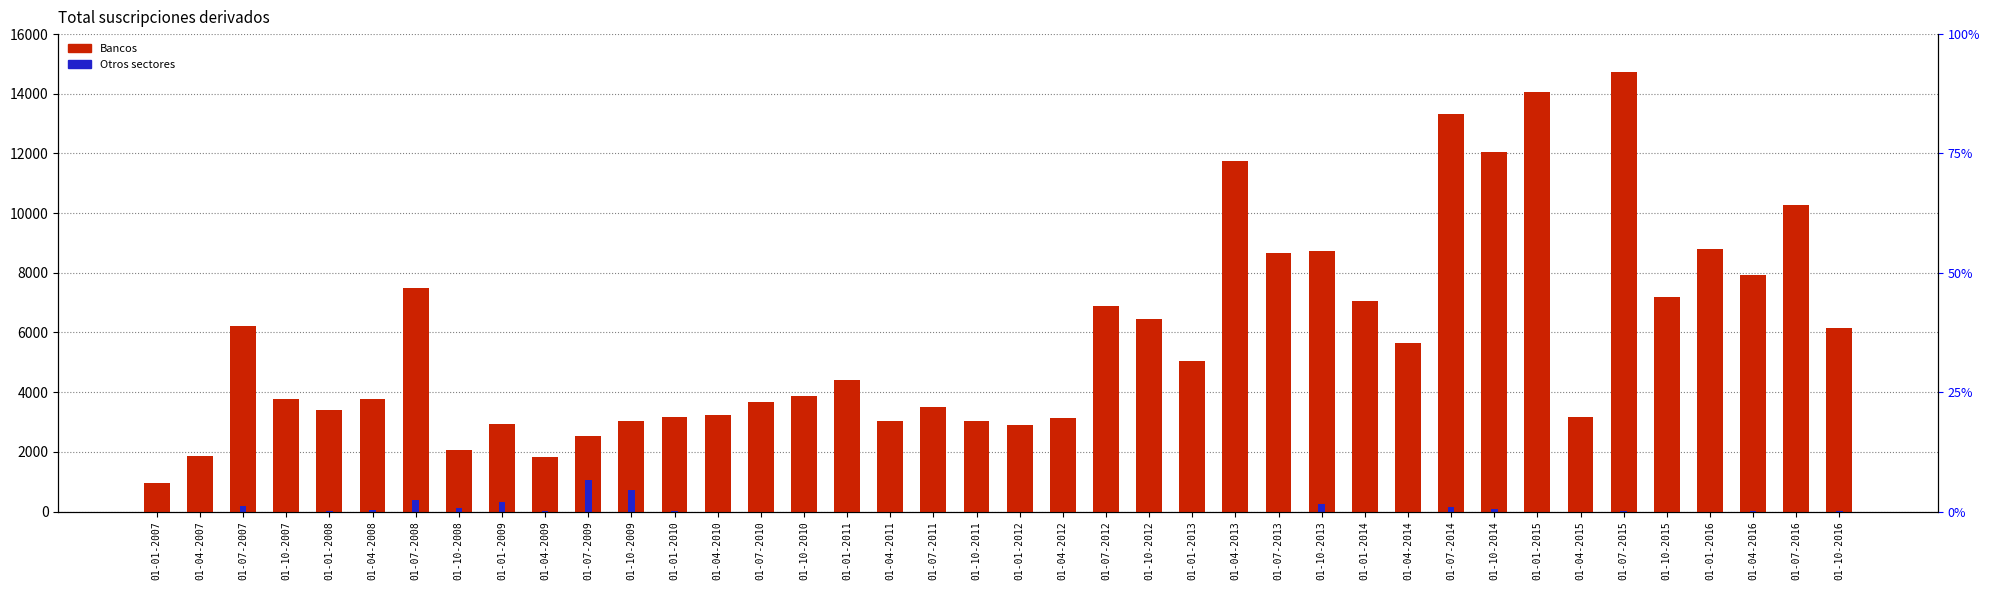

What is the total value across all series at 01-01-2009?

3226